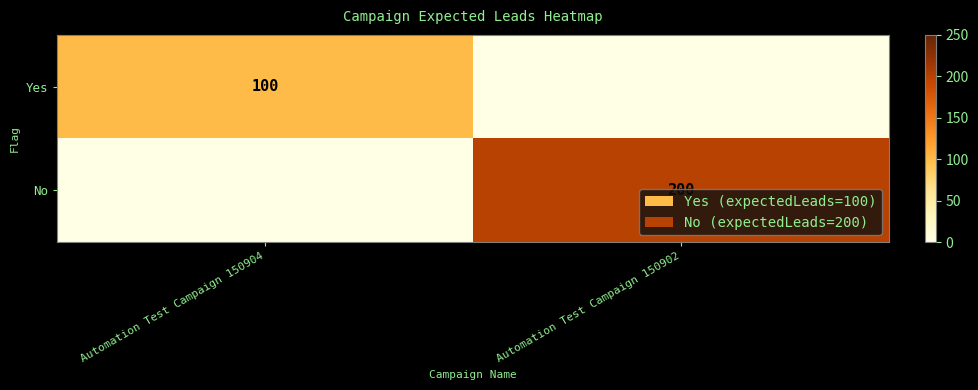

Is the value of No at Automation Test Campaign 150902 greater than the value of Yes at Automation Test Campaign 150904?

Yes